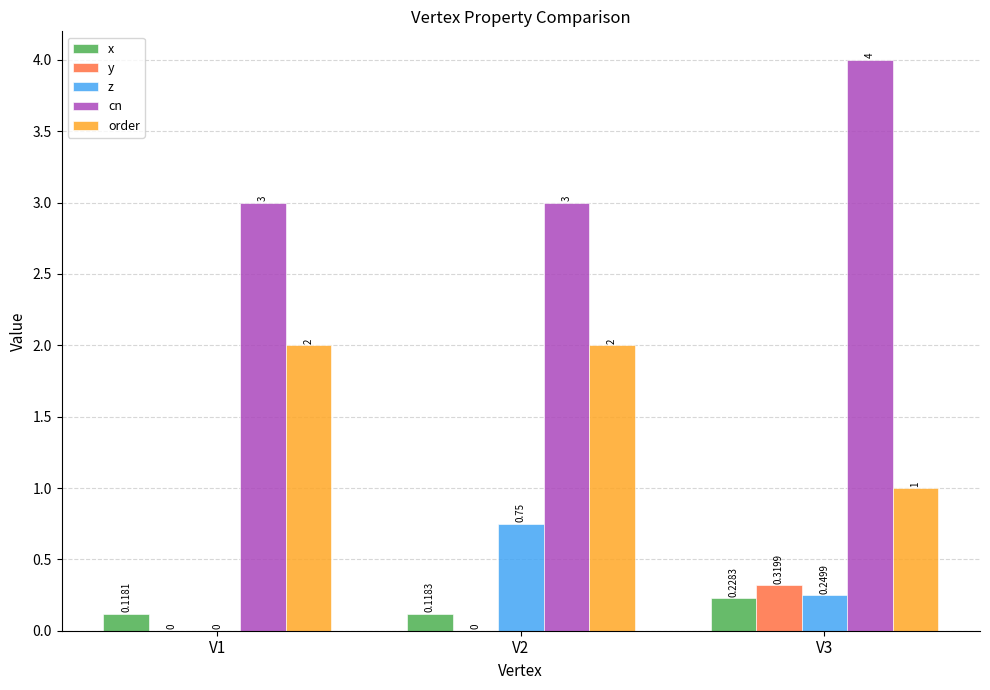

Is the value of cn at V2 greater than the value of x at V3?

Yes